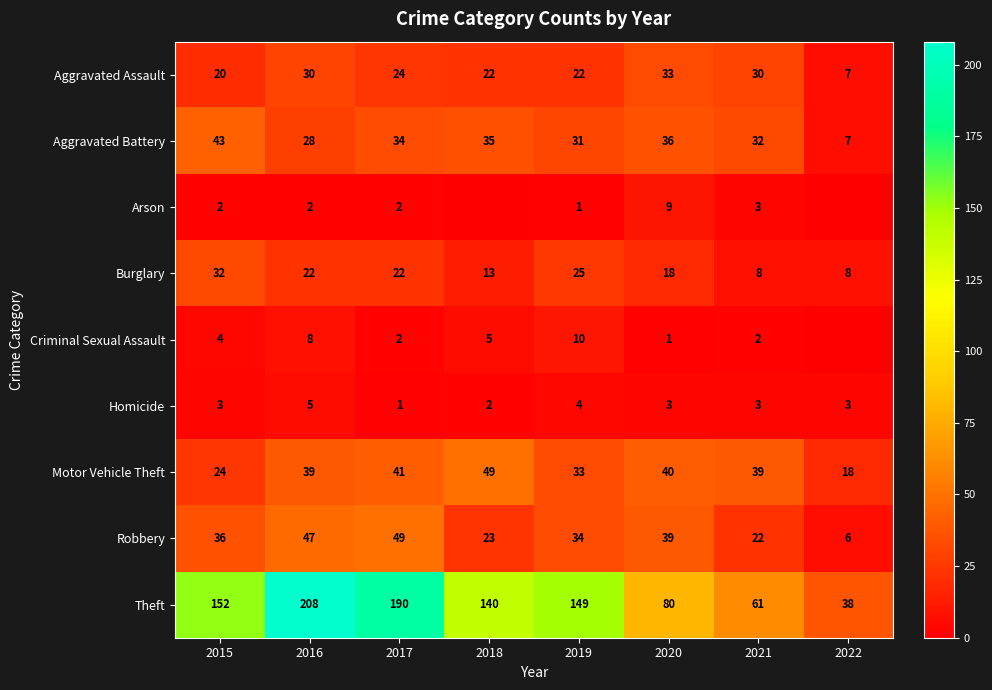

What is the difference between the highest and lowest values at 2015?

150